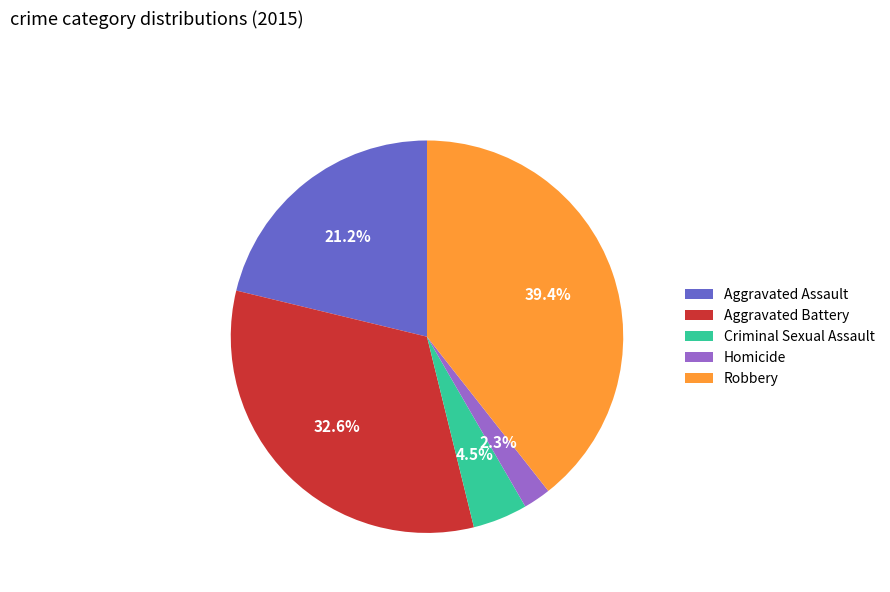

Does any single category account for the majority?

No